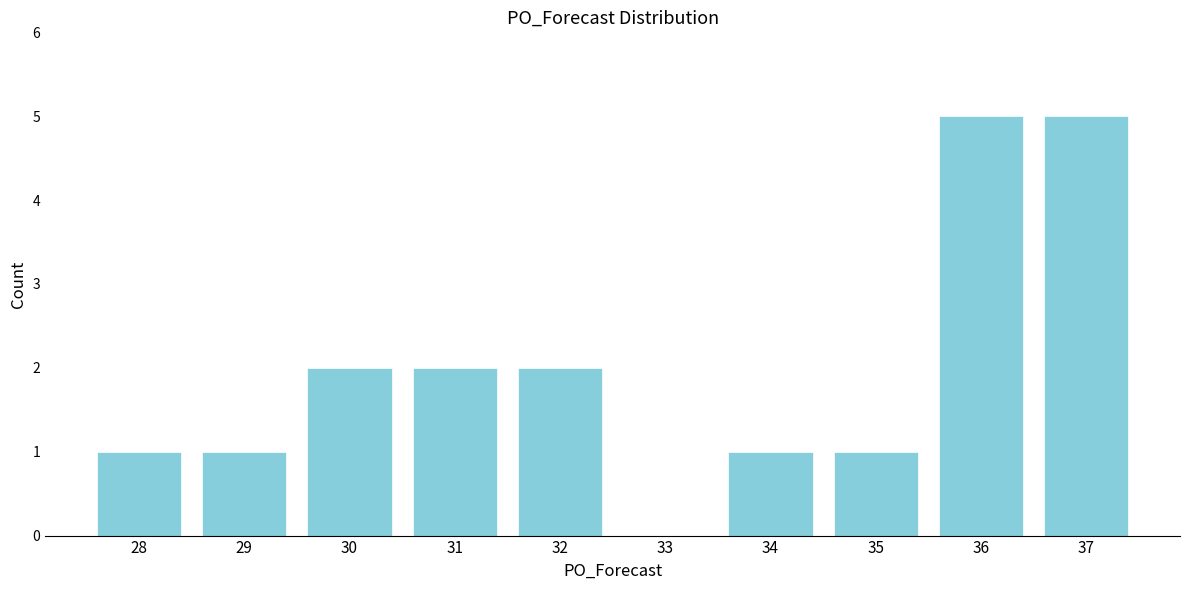

Reading left to right, transcribe all the data shown in this chart.

28=1	29=1	30=2	31=2	32=2	33=0	34=1	35=1	36=5	37=5